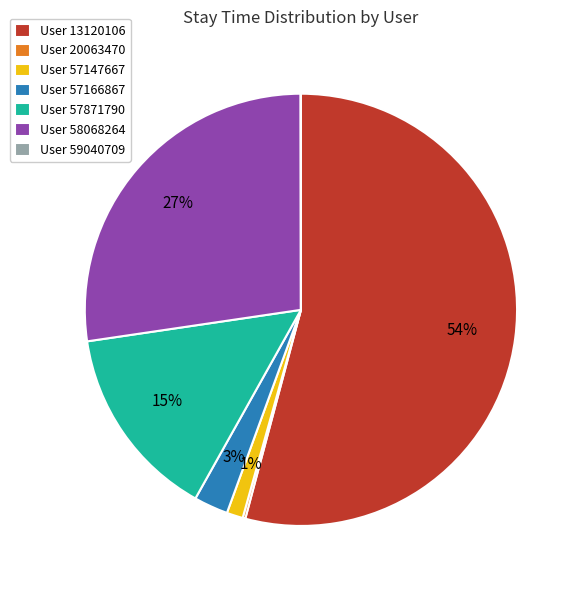

Which category has the biggest portion of the pie?

User 13120106